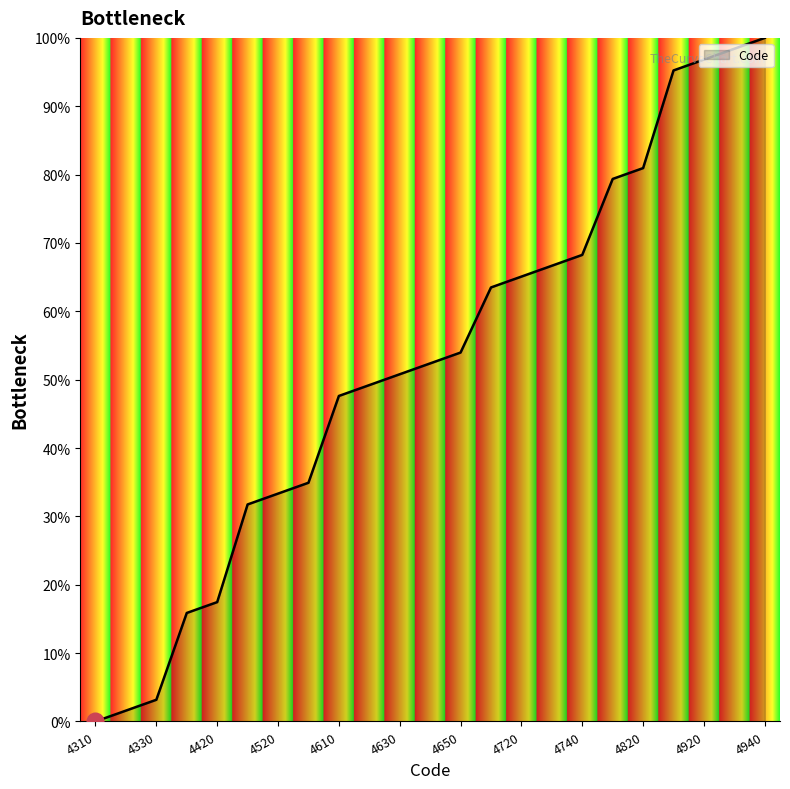

What is the difference between the maximum and minimum values?

100.0